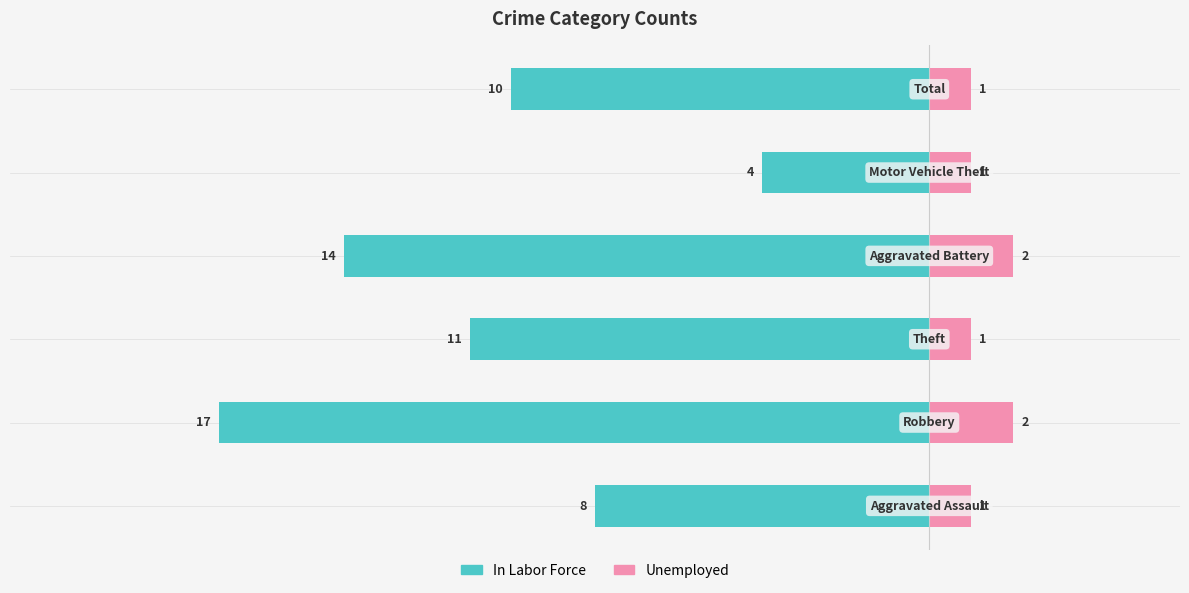

What position from the right is −10?

3